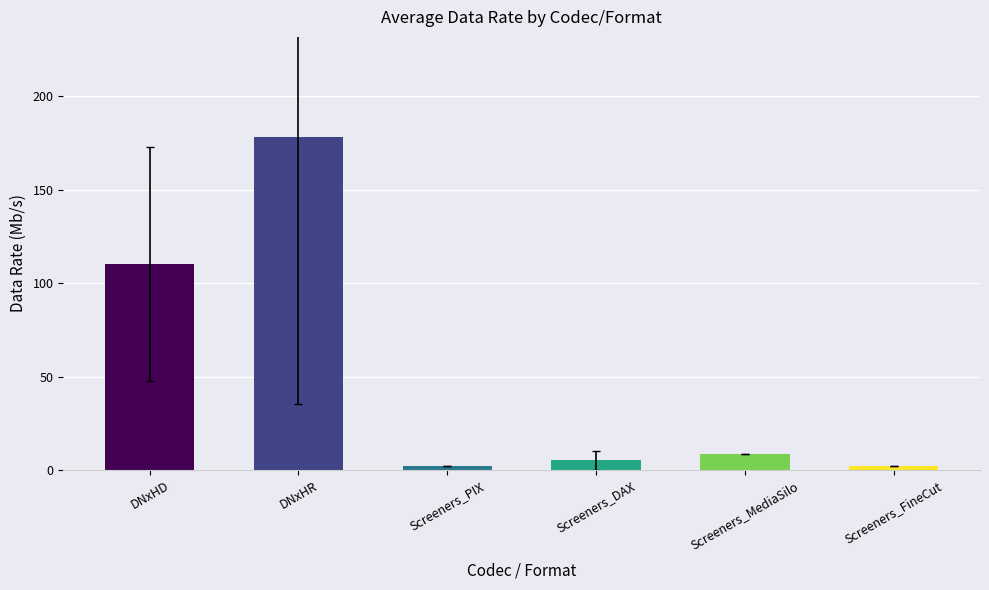

The chart shows a value of 178.3 at DNxHR. True or false?

True